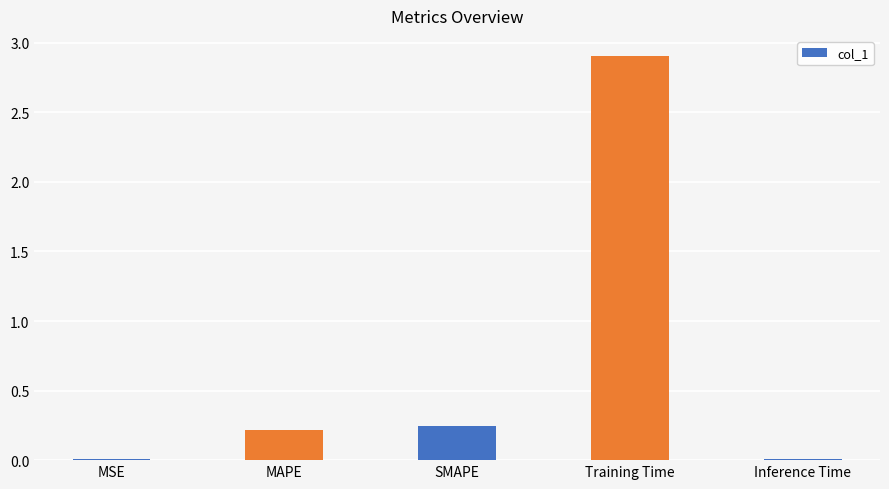

What is the change in value from SMAPE to Inference Time?

-0.2